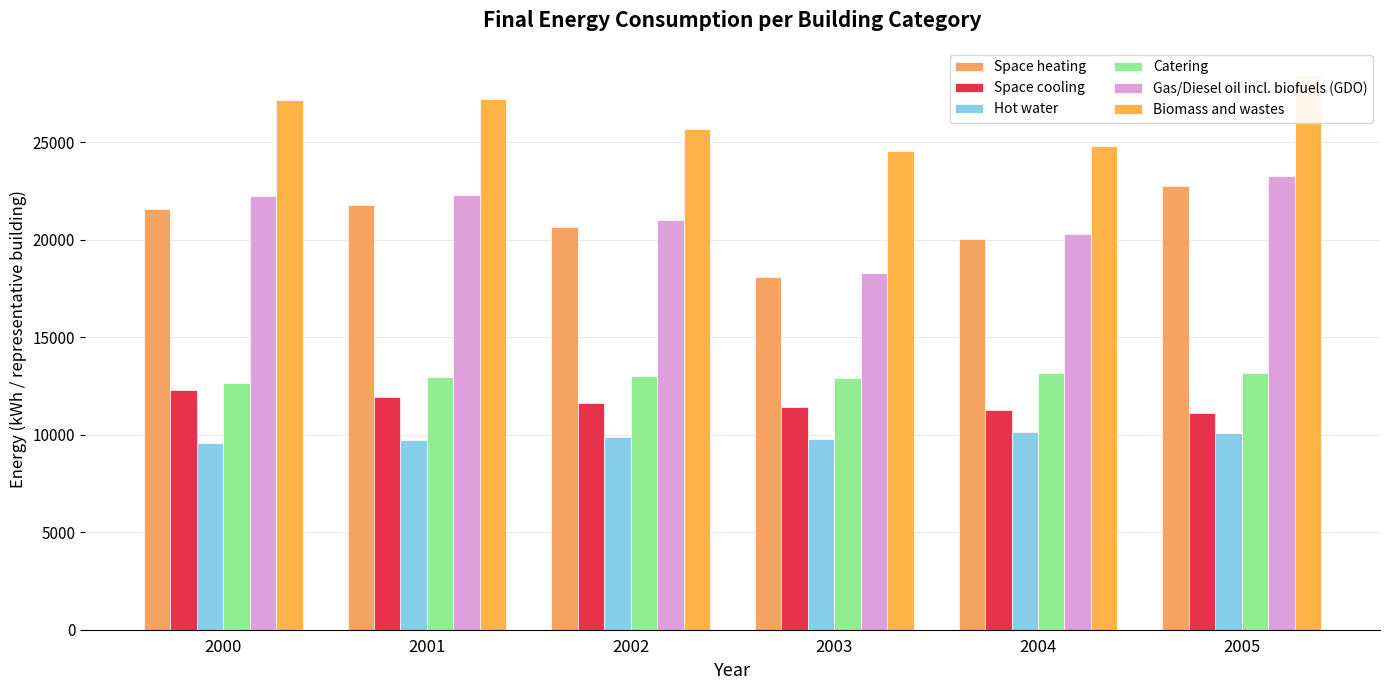

What is the difference between the maximum and minimum values in the Catering series?

525.8